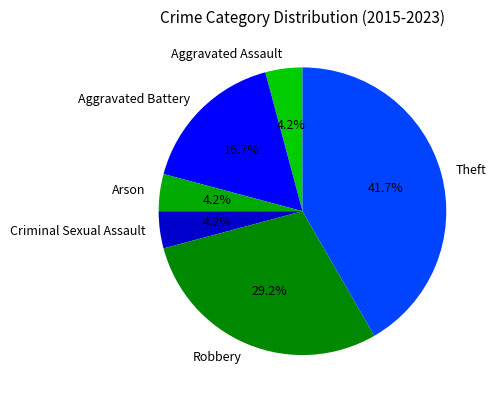

Combined, do Arson and Aggravated Battery account for over 50%?

No